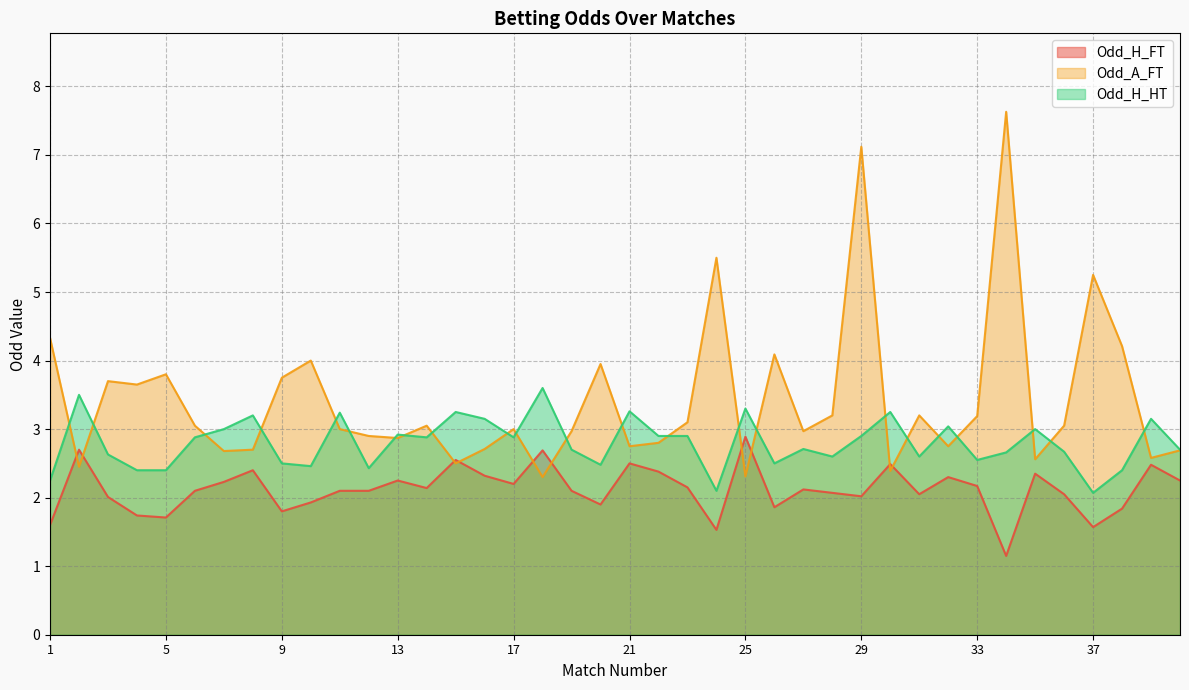

List the labels in order of Odd_A_FT value, largest first.

34, 29, 24, 37, 1, 38, 26, 10, 20, 5, 9, 3, 4, 28, 31, 33, 23, 6, 14, 36, 11, 17, 19, 27, 12, 13, 22, 21, 32, 16, 8, 40, 7, 39, 35, 15, 2, 30, 25, 18